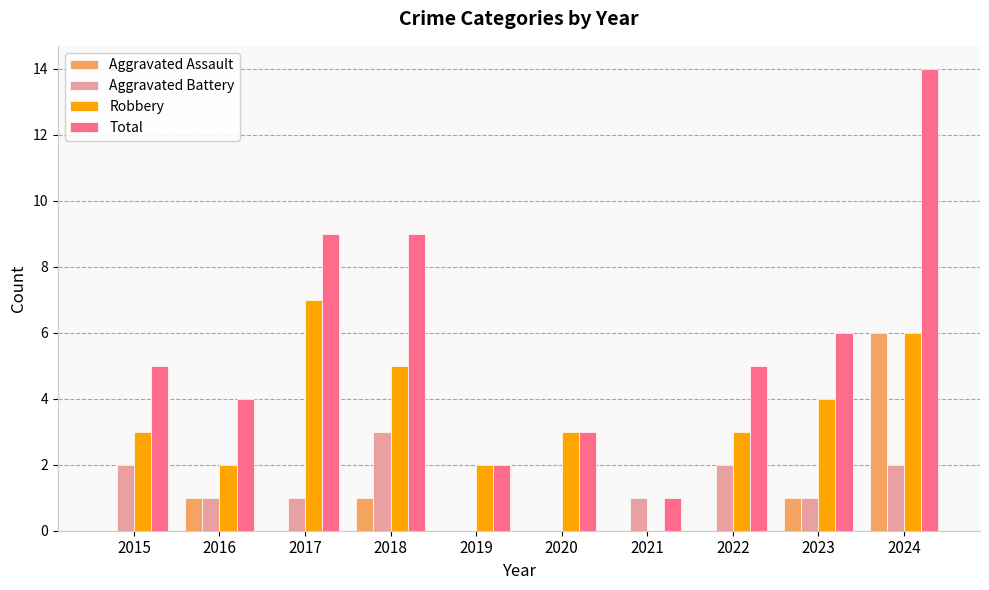

Which series has the largest total across all categories?

Total